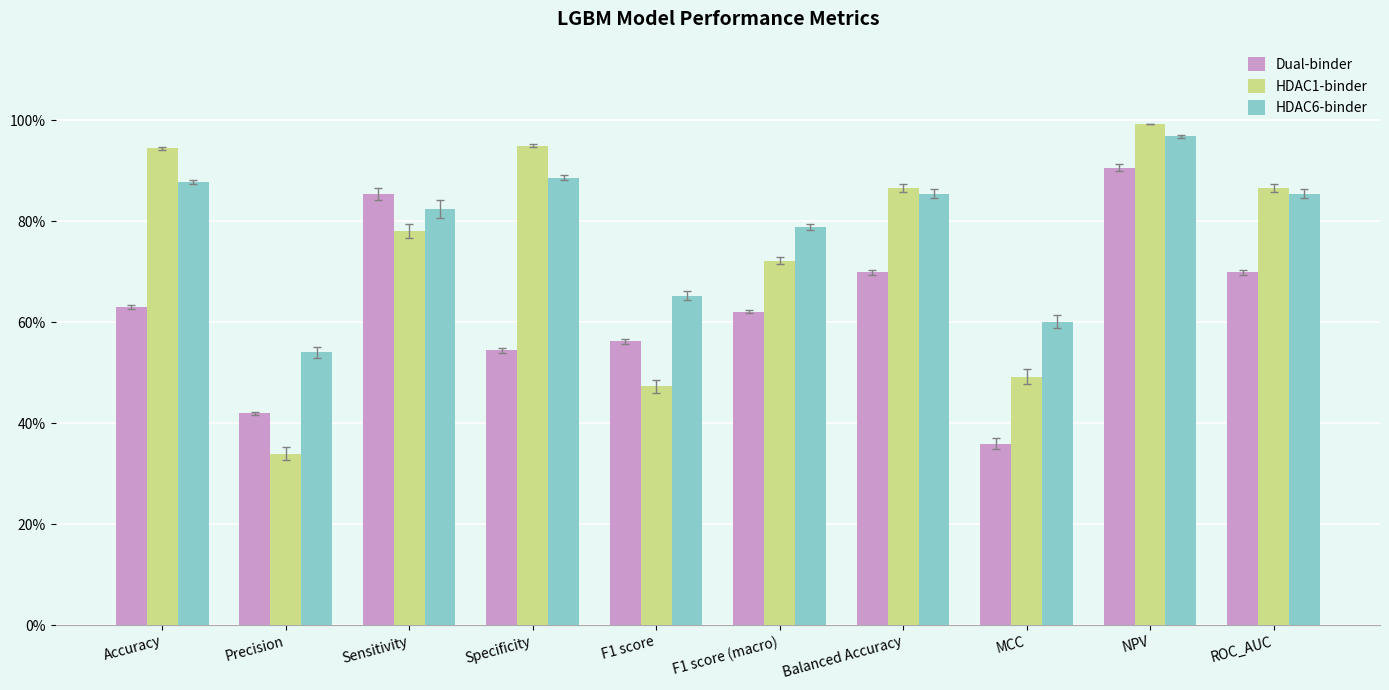

What is the average value of the HDAC1-binder series?

0.7